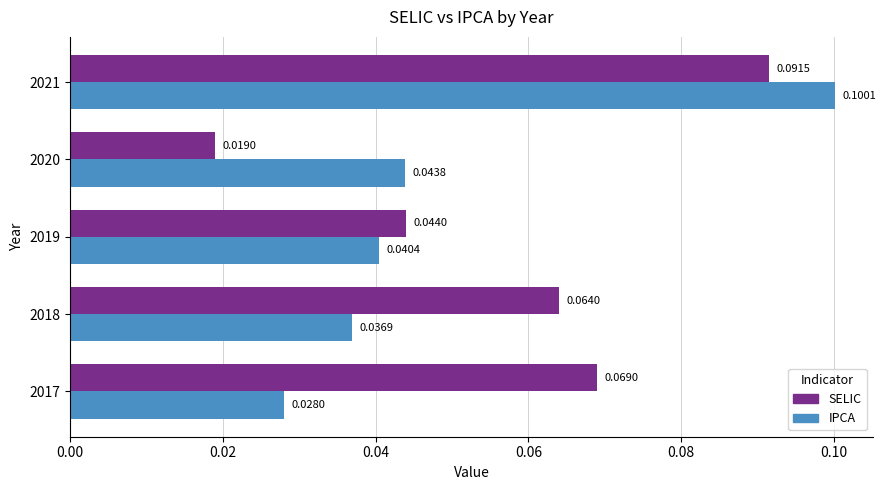

Rank the series by their average value, from highest to lowest.

SELIC, IPCA